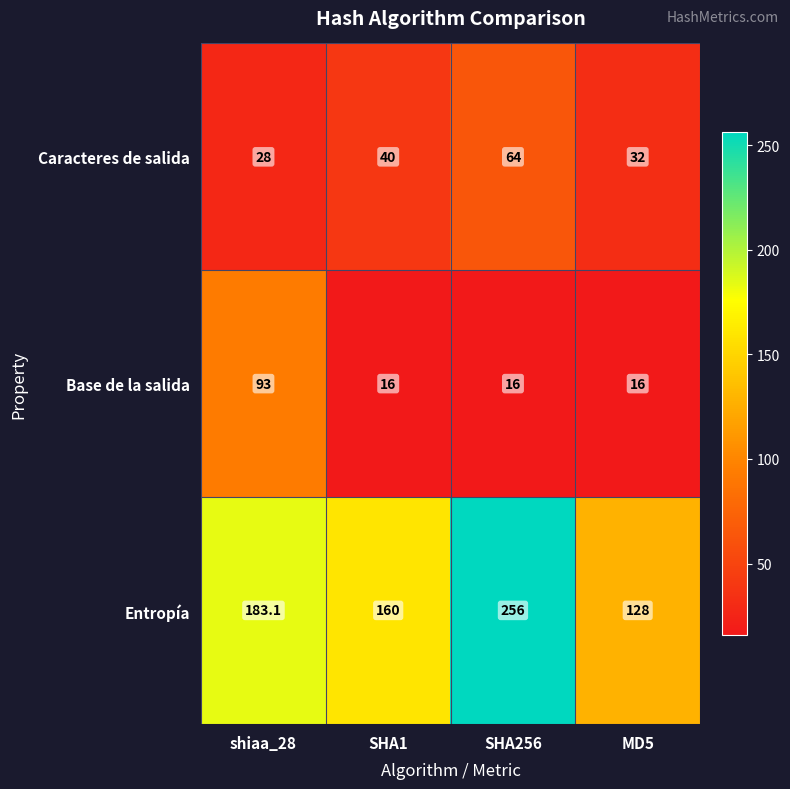

What is the sum of all Base de la salida values?

141.0